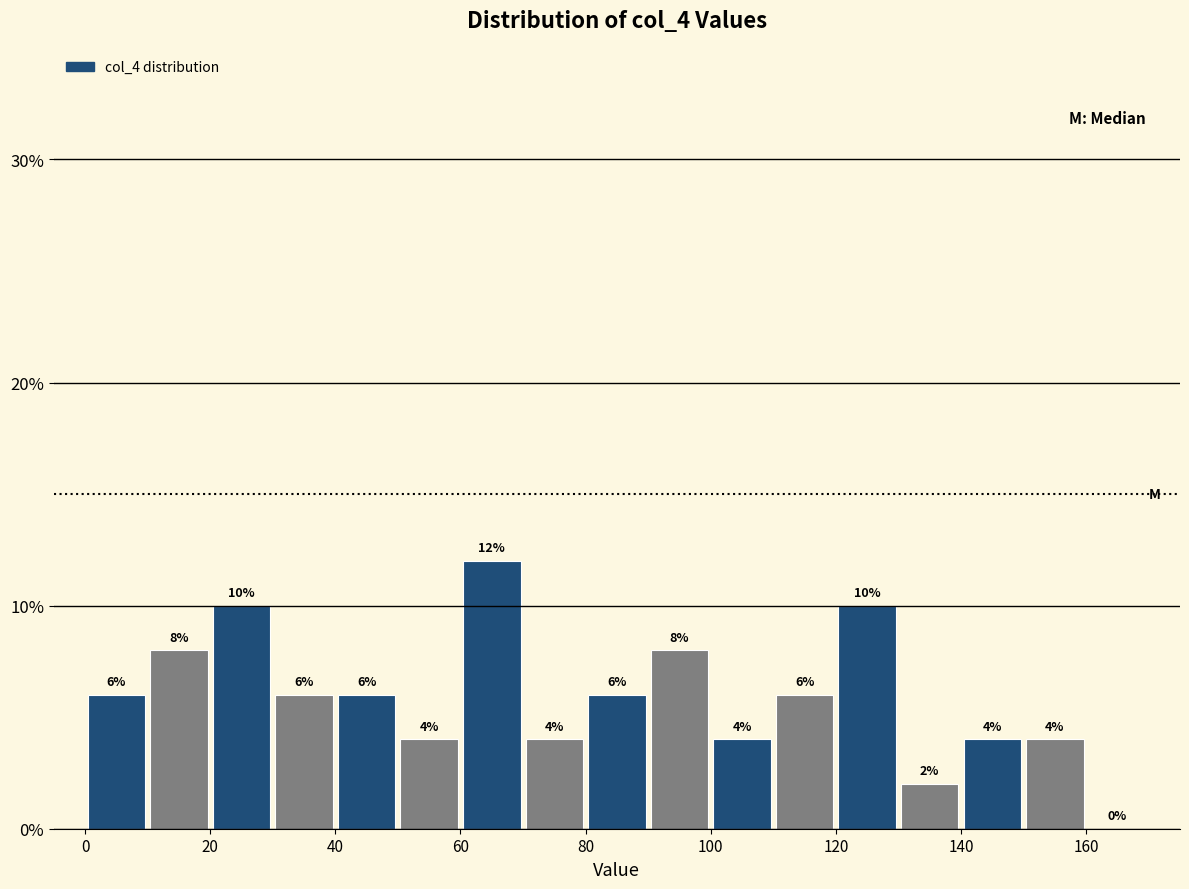

Reading left to right, list every bar in this chart as the range it spans on the x-axis followed by its height.

0 to 10: 6
10 to 20: 8
20 to 30: 10
30 to 40: 6
40 to 50: 6
50 to 60: 4
60 to 70: 12
70 to 80: 4
80 to 90: 6
90 to 100: 8
100 to 110: 4
110 to 120: 6
120 to 130: 10
130 to 140: 2
140 to 150: 4
150 to 160: 4
160 to 170: 0